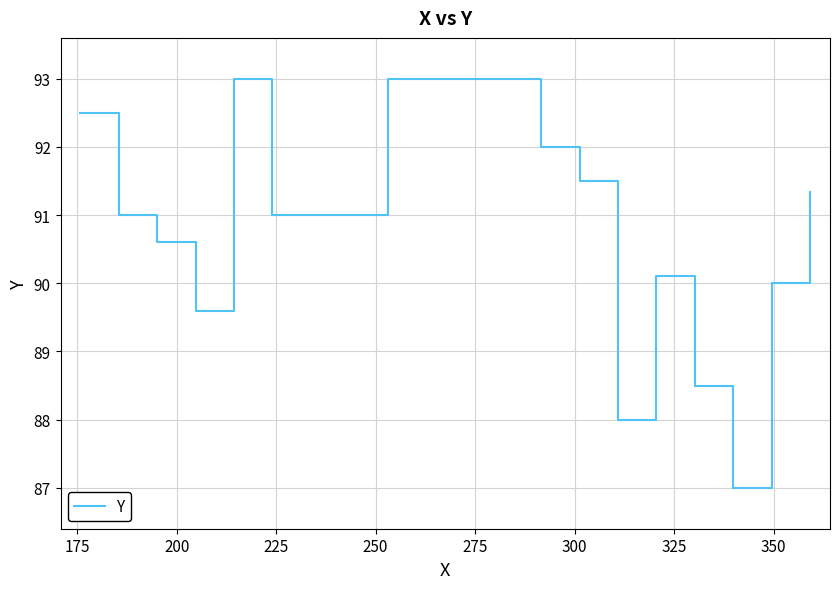

What is the maximum value shown in the chart?

93.0